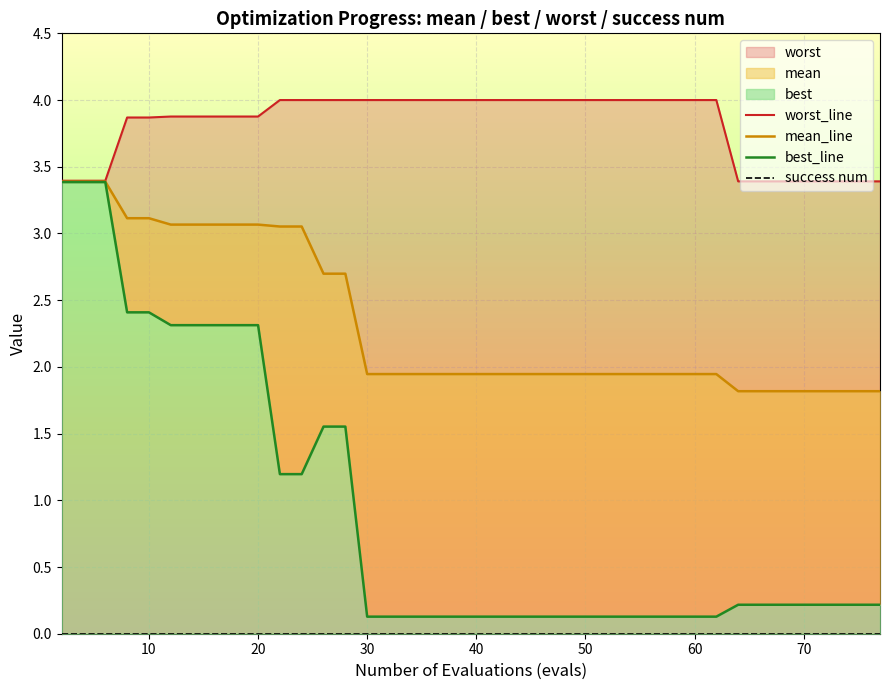

What is the value of the best_line point at the 18th from the left?

0.1